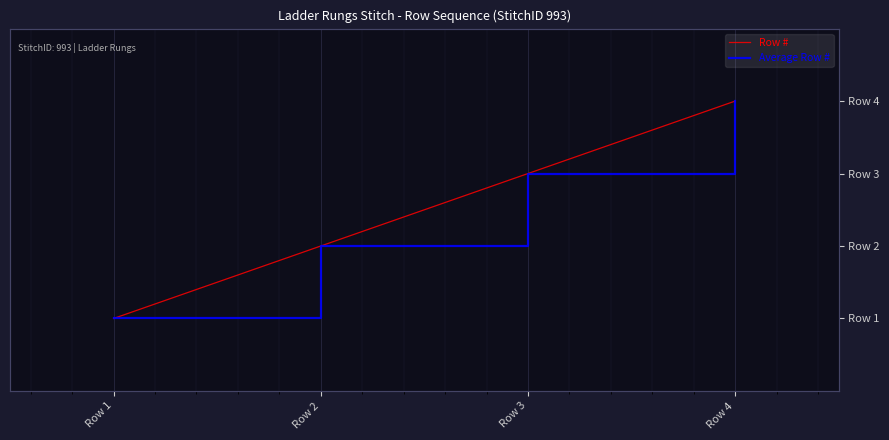

How many Average Row # values are between 2 and 4?

3